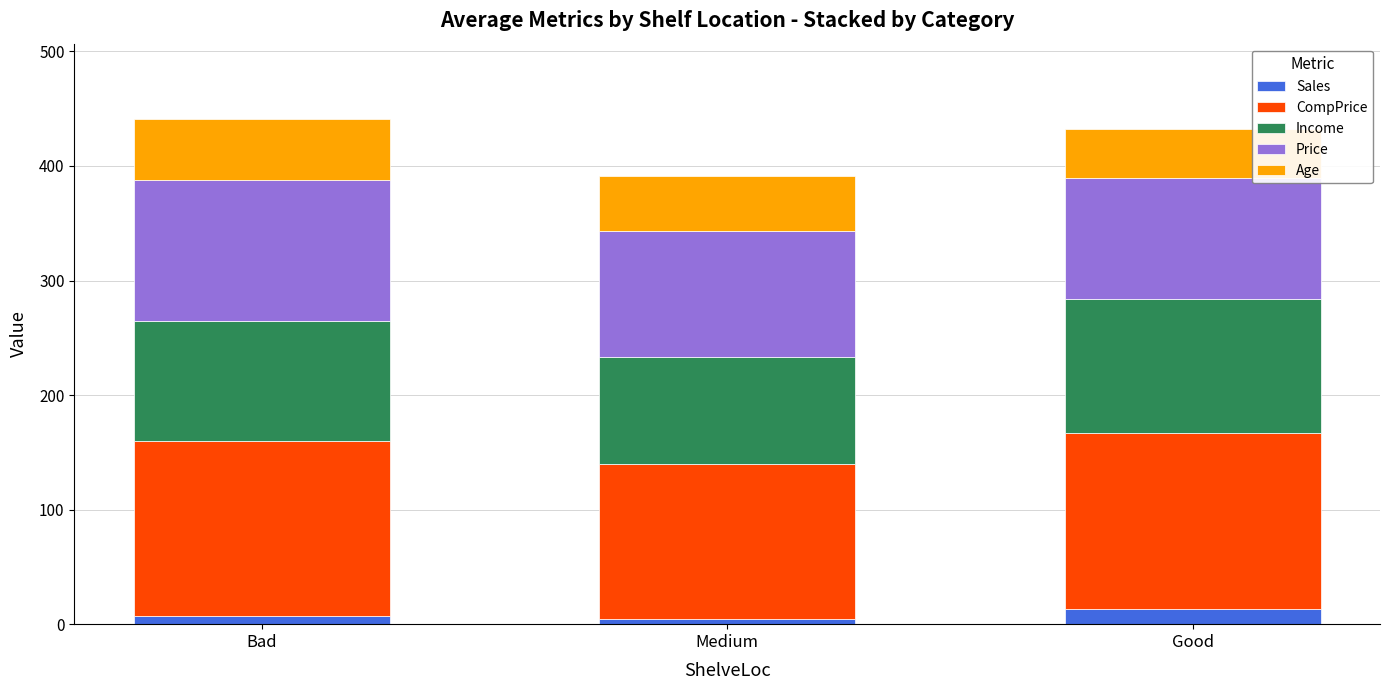

What is the highest value of the Sales series?

13.0